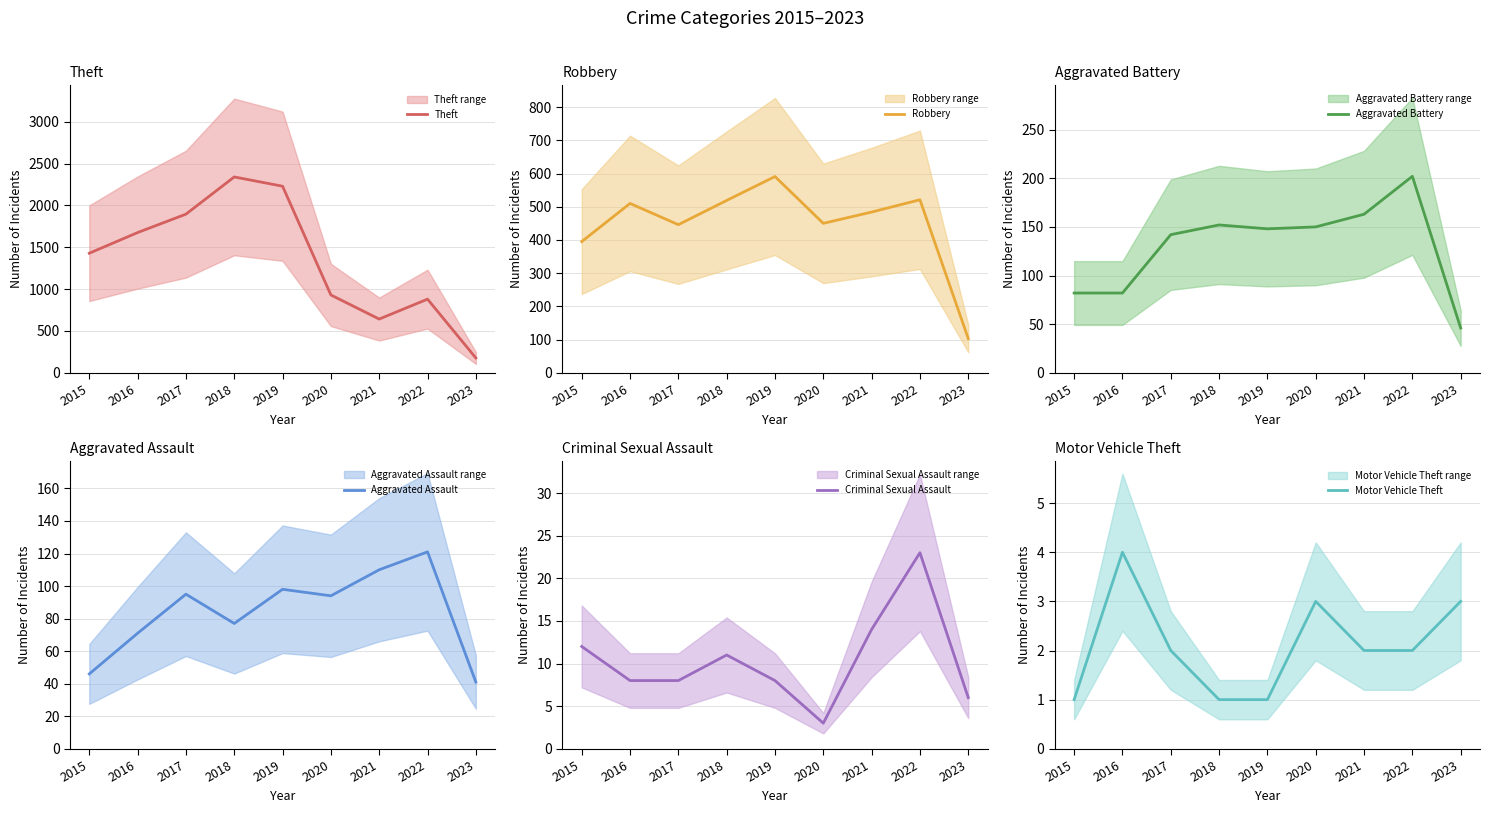

True or false: Motor Vehicle Theft has a value of 3 at 2020.

True